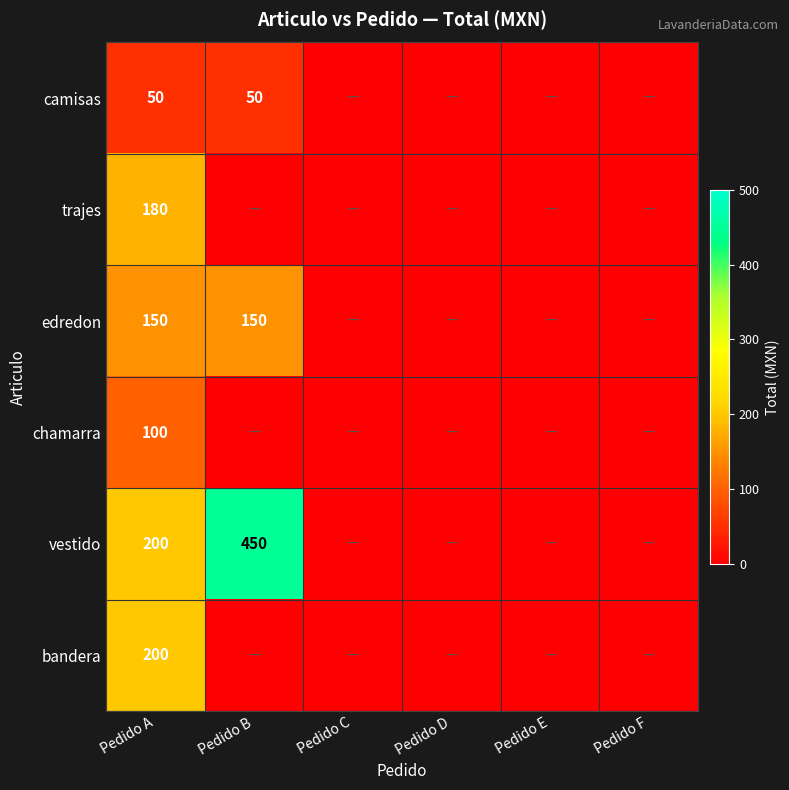

True or false: trajes has a value of 180 at Pedido A.

True